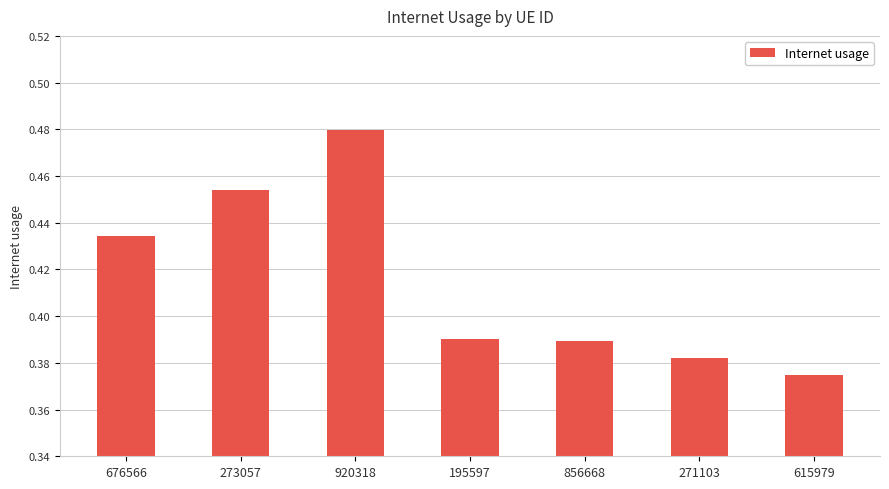

Which label corresponds to the largest value in the chart?

920318